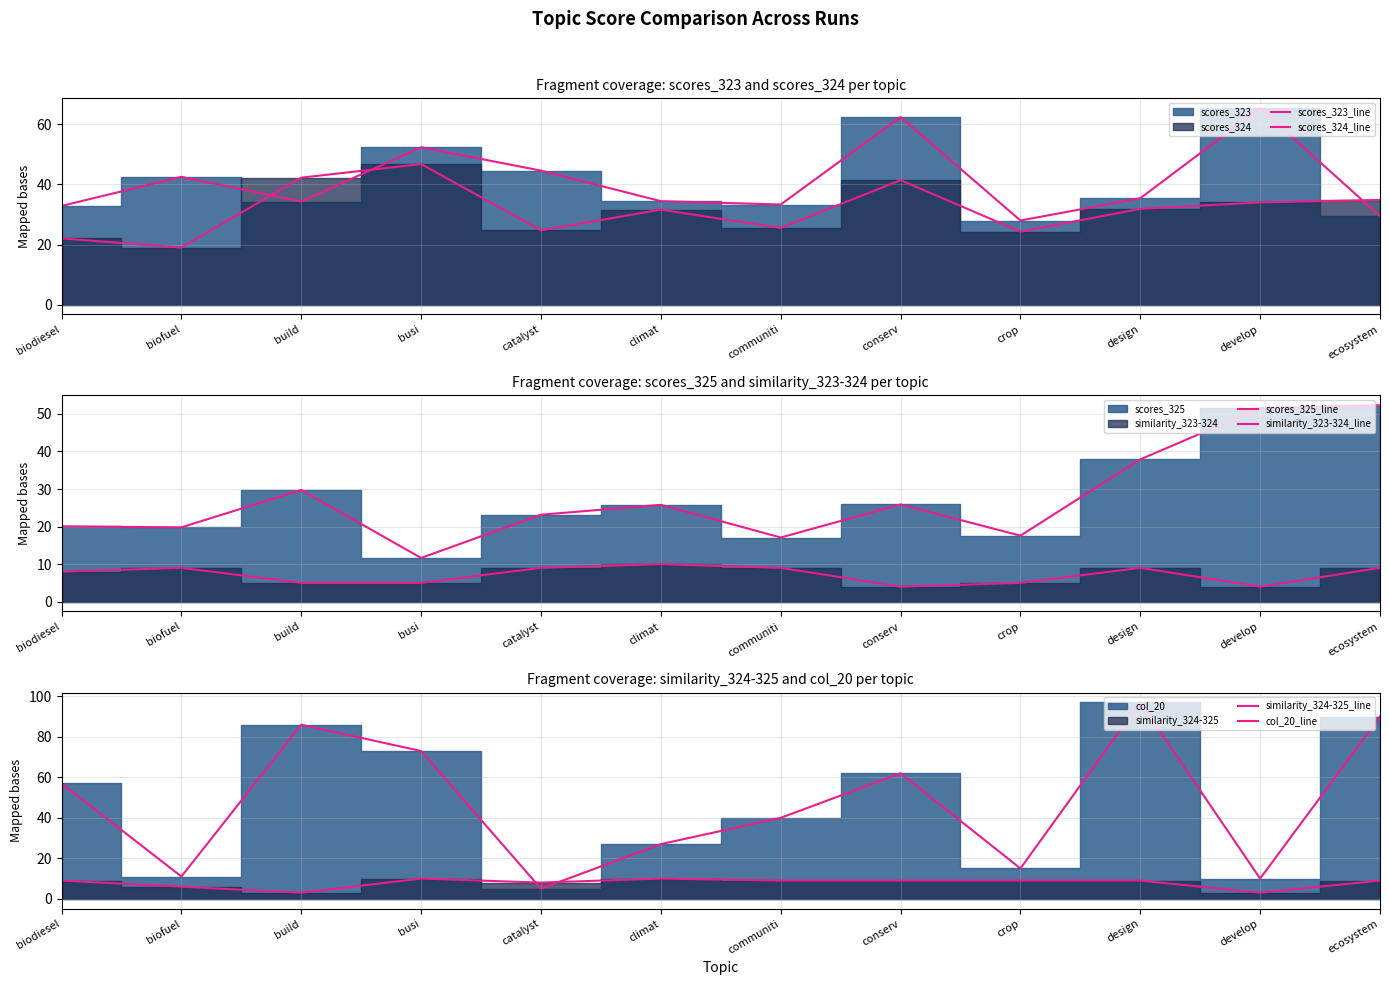

What position from the left is crop?

9